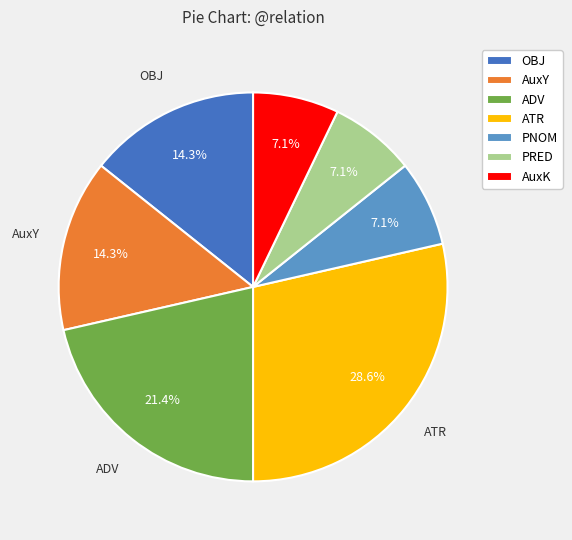

How much of the chart is everything except OBJ?

85.7%